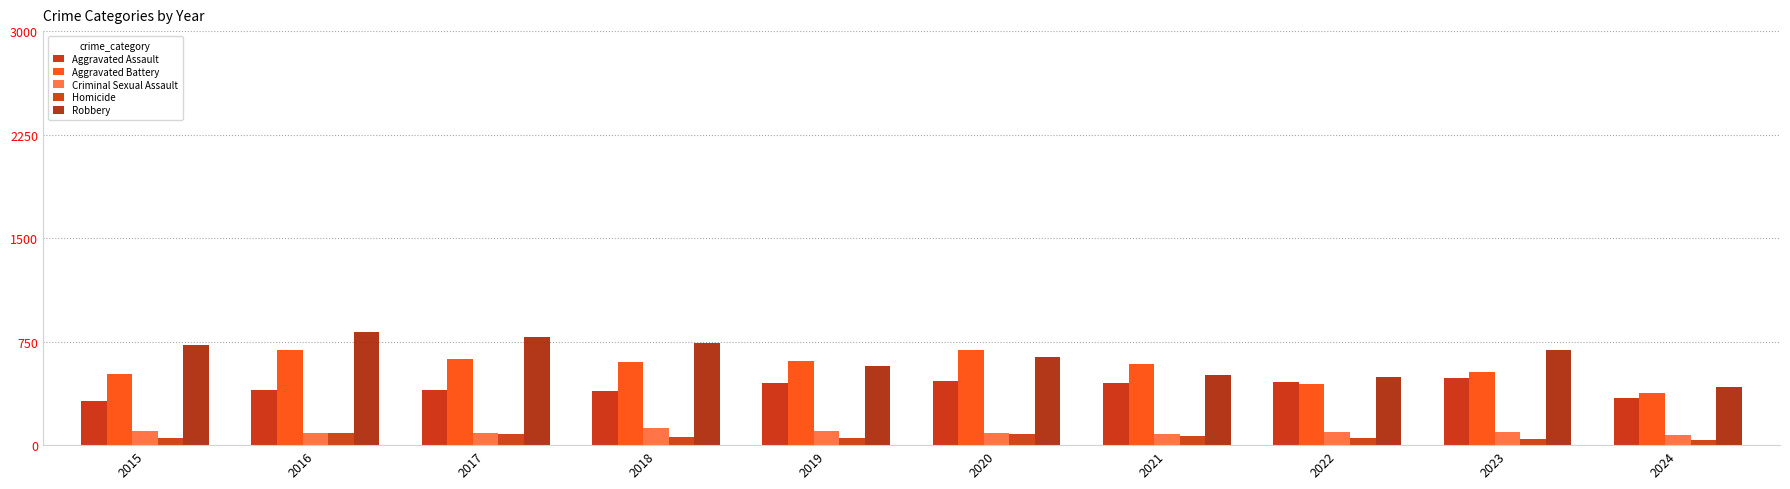

Which category has the highest value in the Robbery series?

2016